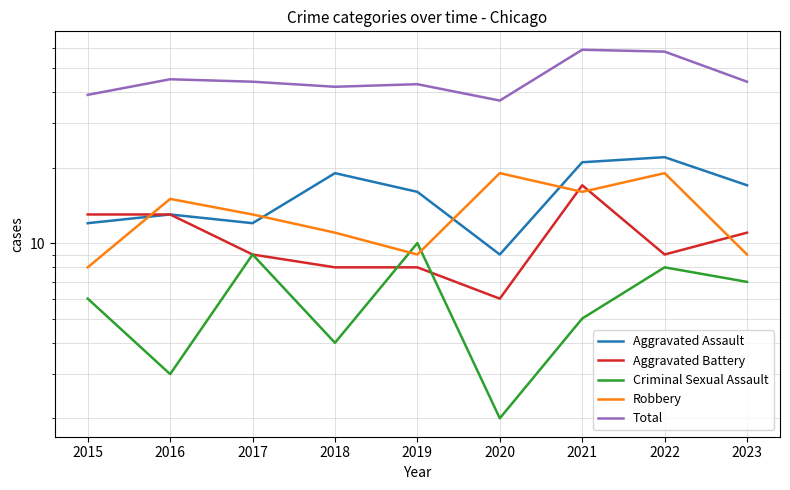

What is the value of the Criminal Sexual Assault point at the 2nd from the left?

3